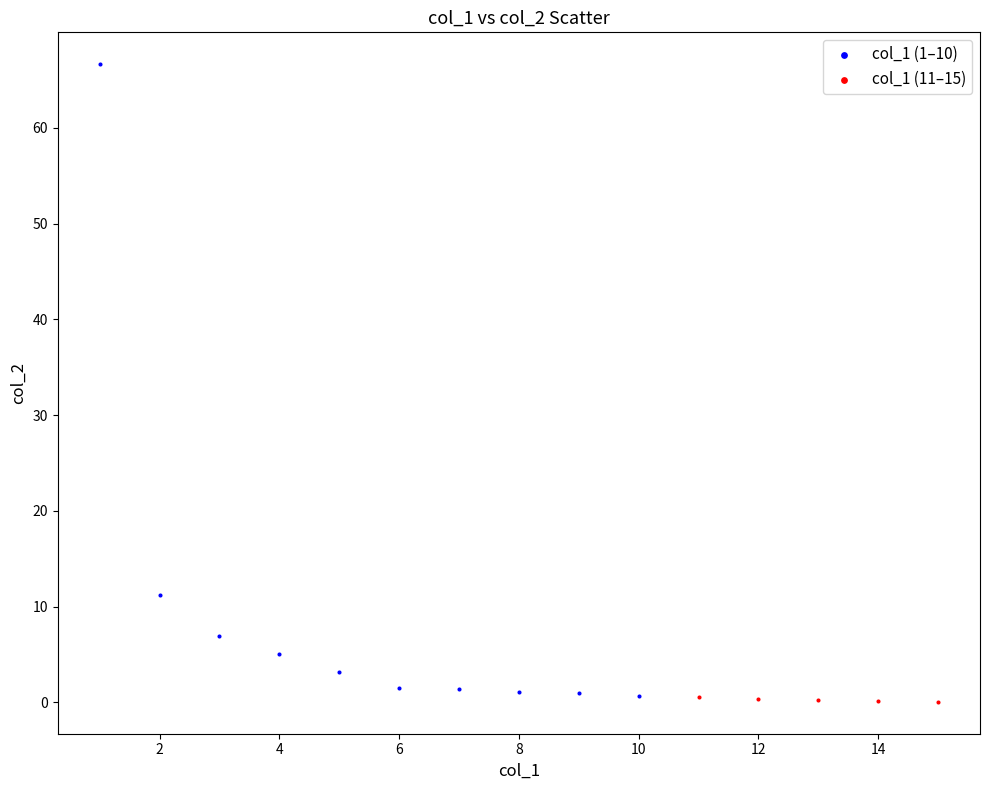

Which series has the largest Y range (max minus min)?

col_1 (1–10)